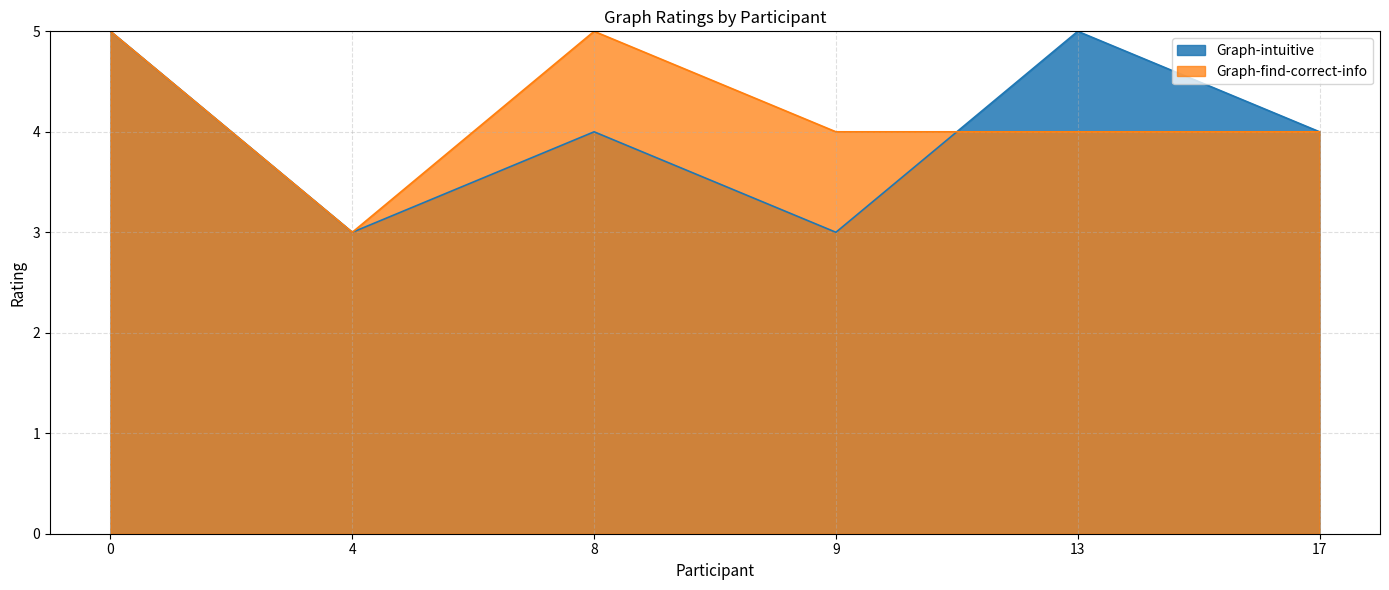

Read the Graph-intuitive value at 8.

4